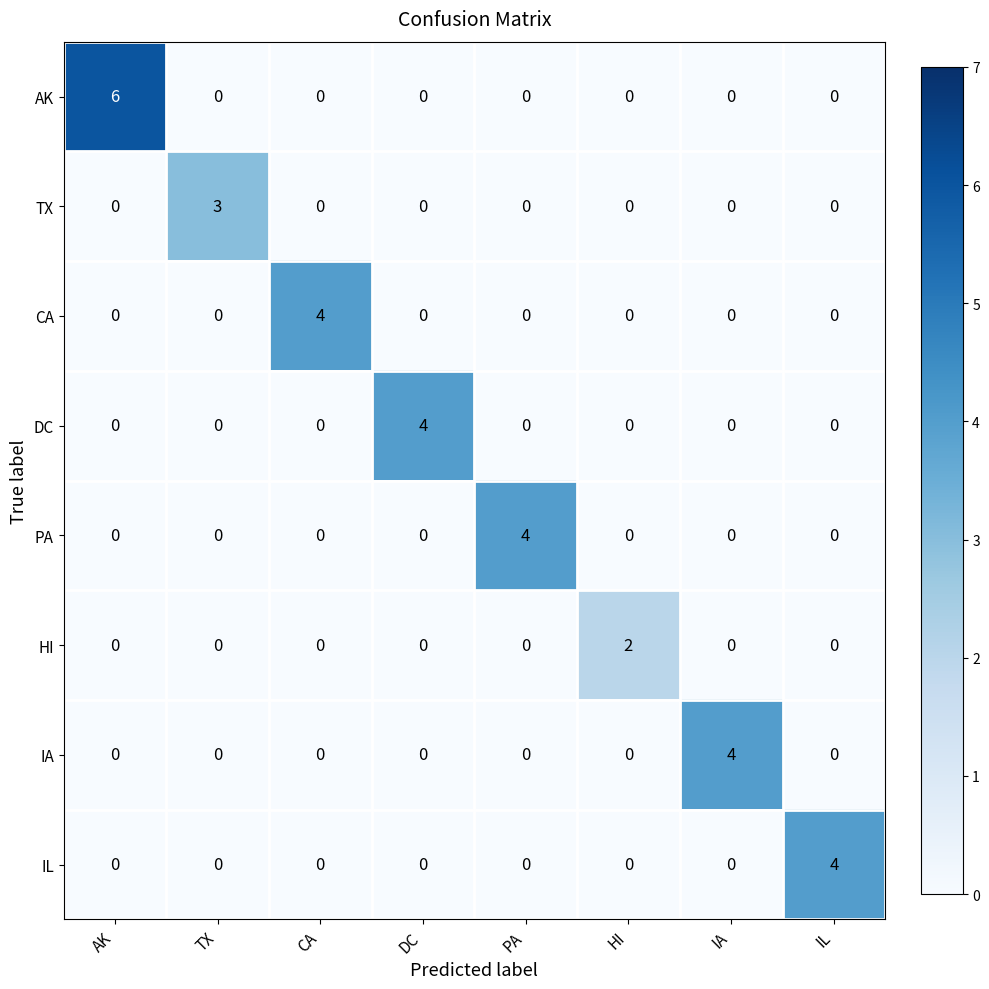

The value of HI at IA is 1. True or false?

False